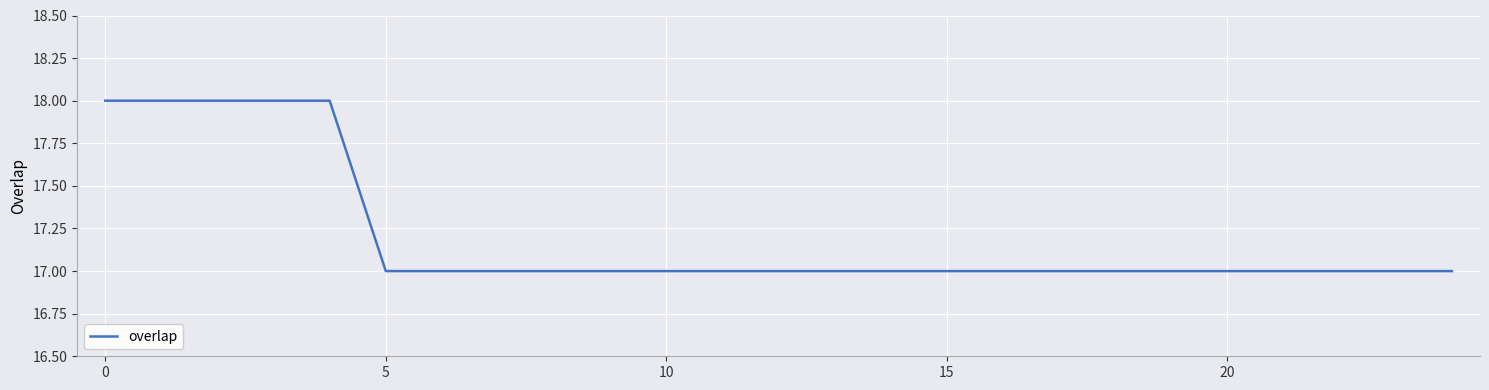

What is the maximum value shown in the chart?

18